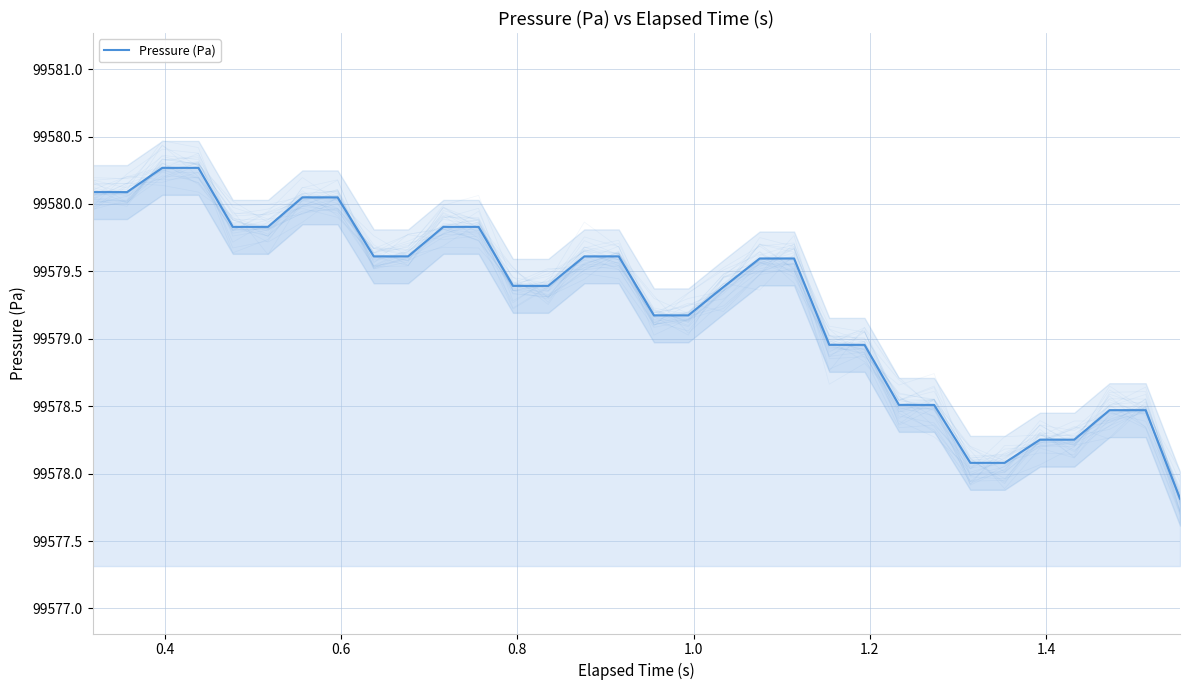

Does the chart have visible grid lines?

Yes